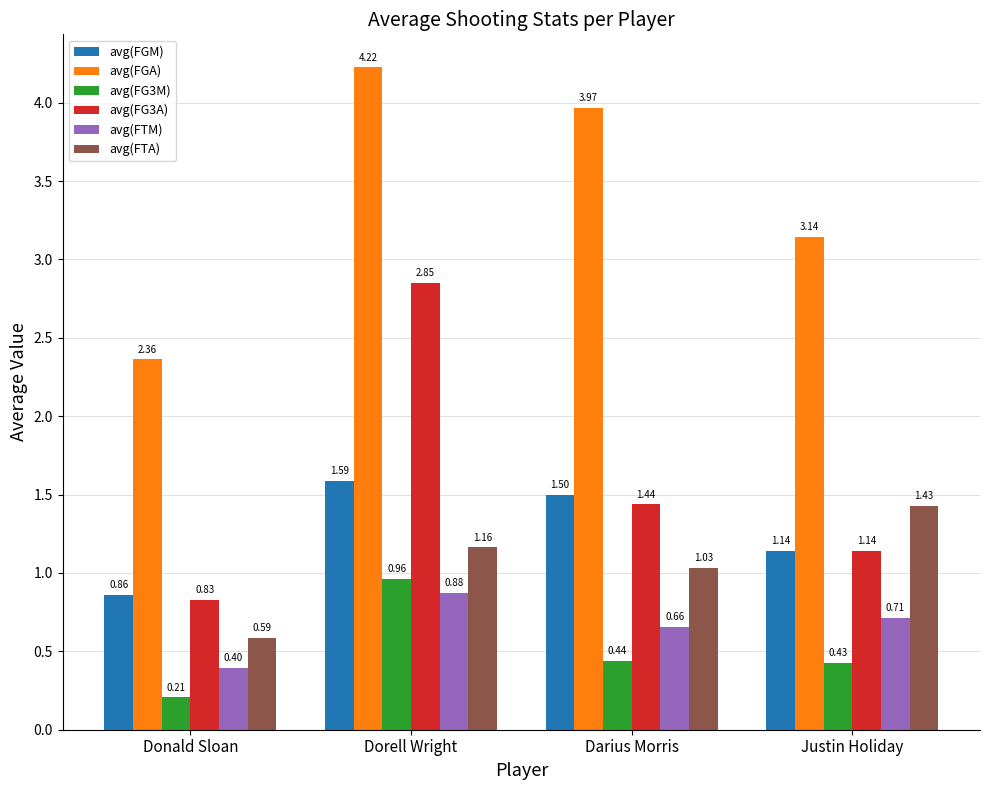

What is the sum of the avg(FTA) values at Dorell Wright and Justin Holiday?

2.6